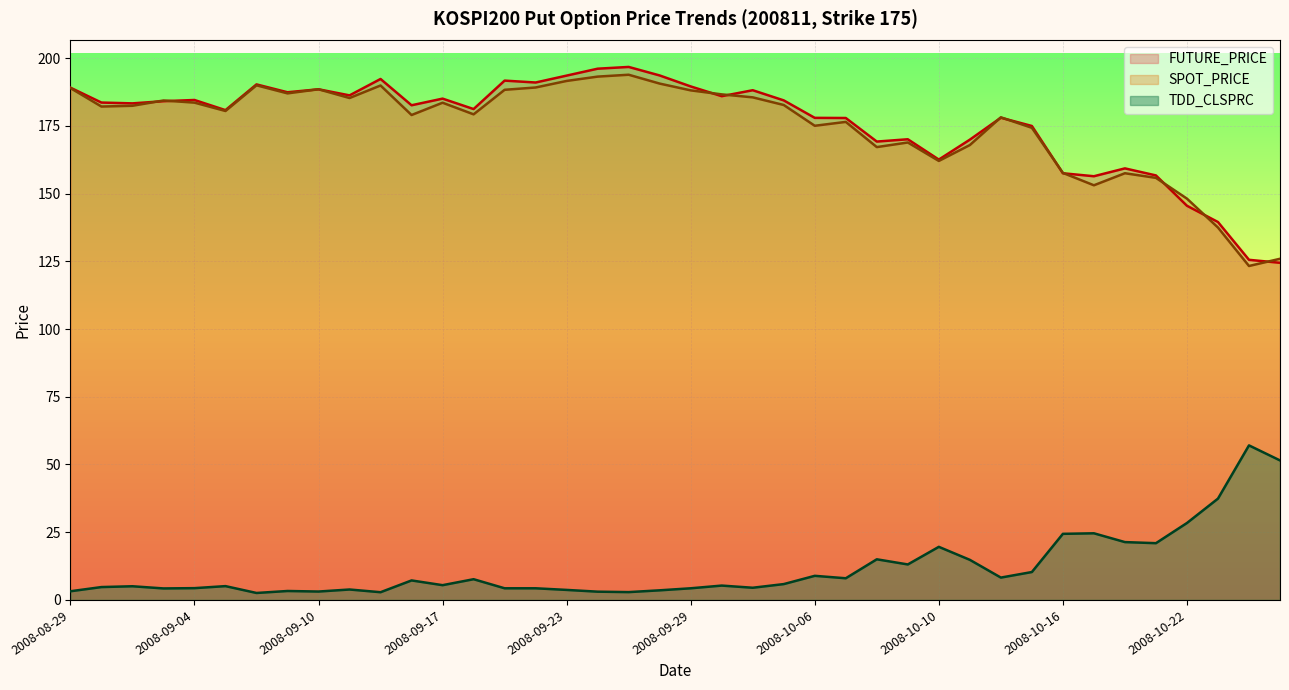

What is the greatest value displayed?

196.8